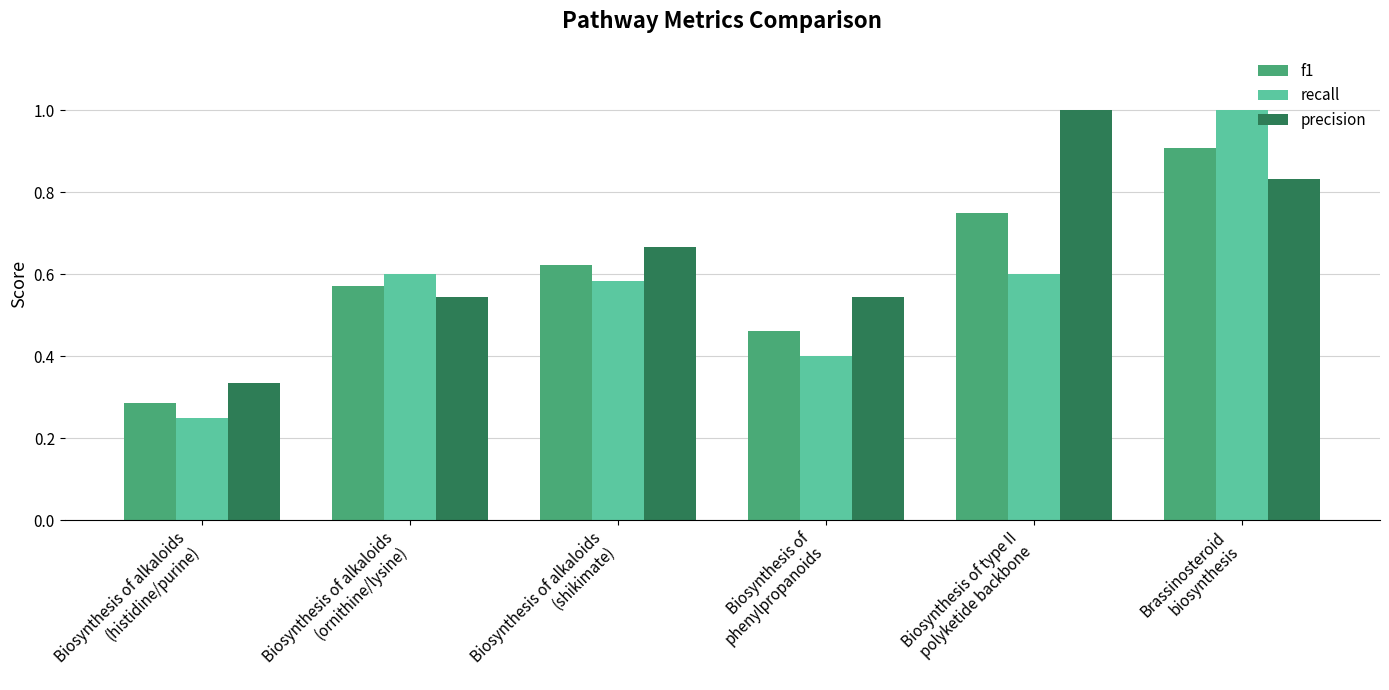

Rank the series at Biosynthesis of alkaloids
(ornithine/lysine) from lowest to highest value.

precision, f1, recall